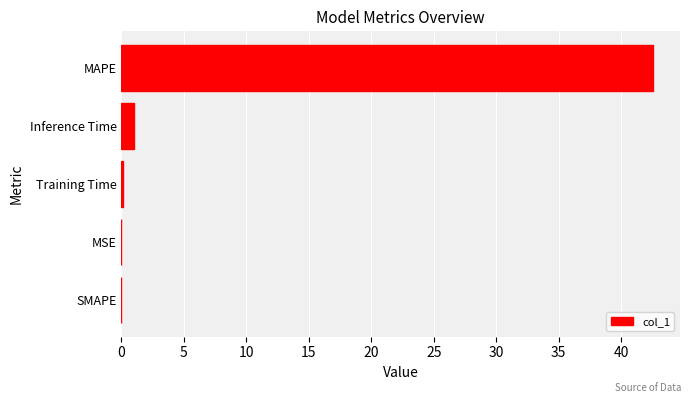

Does the chart contain stacked bars?

No